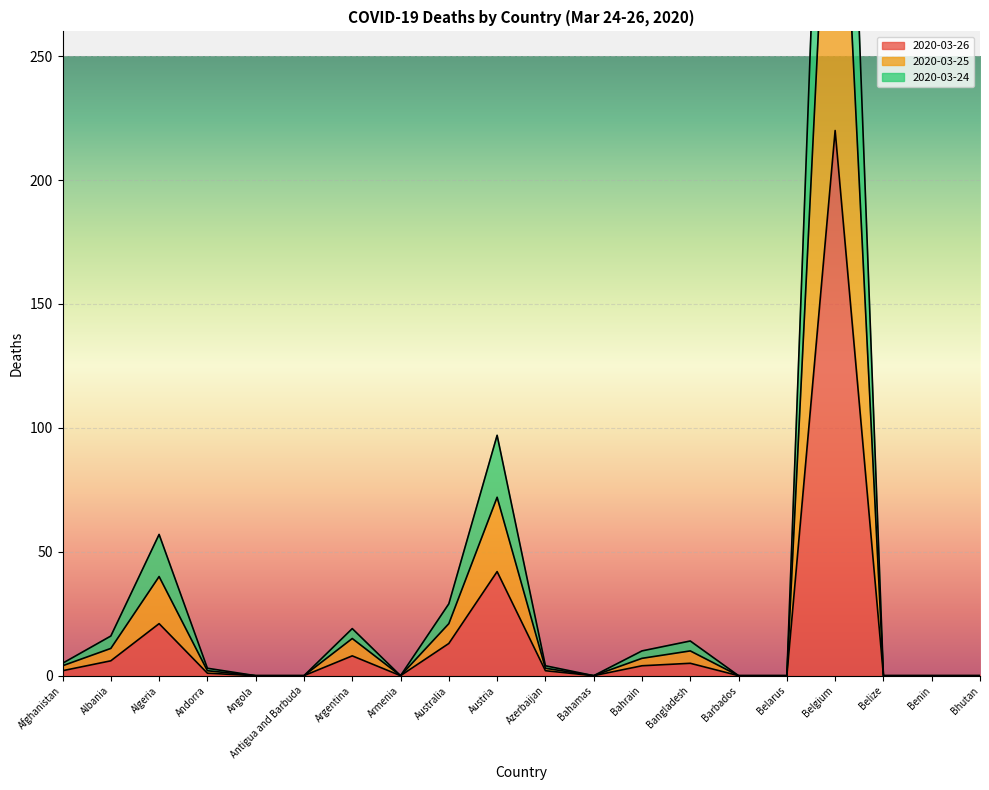

True or false: 2020-03-26 and 2020-03-24 cross at least once.

False